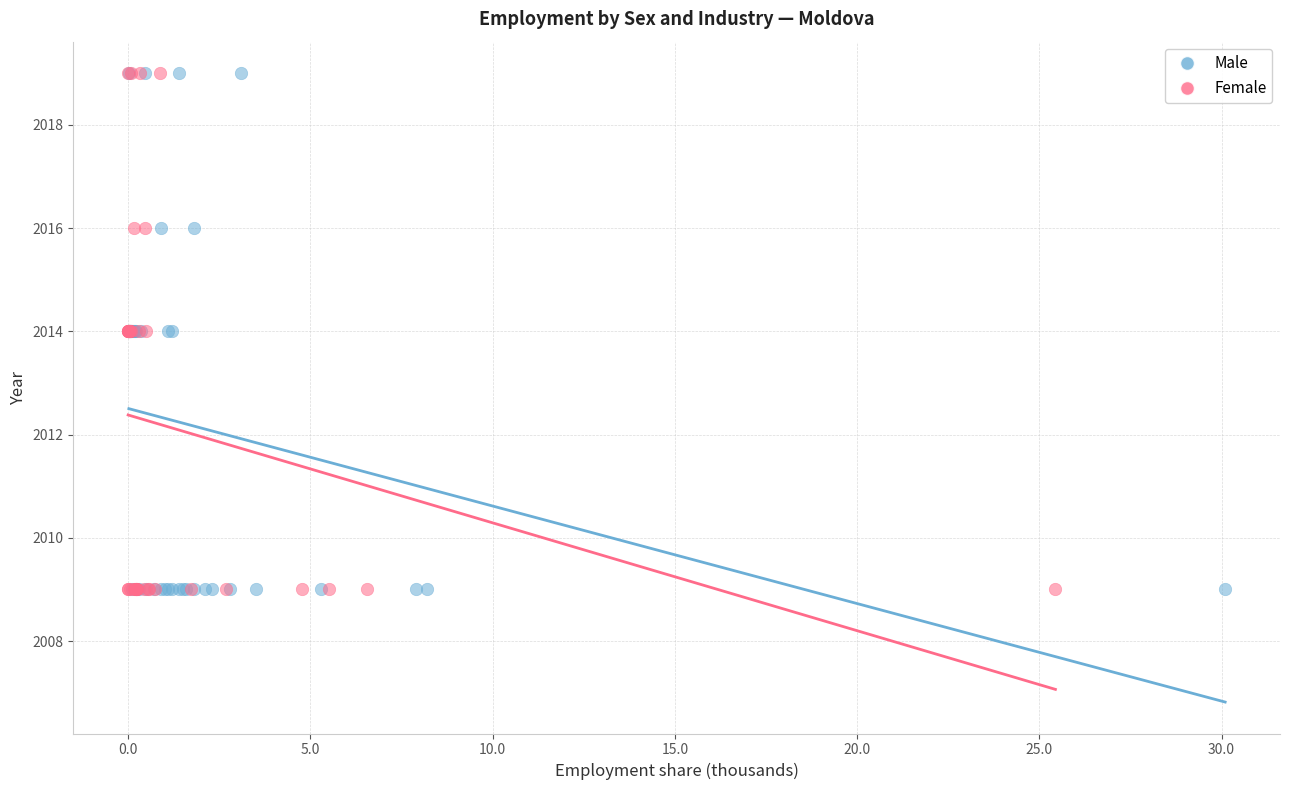

What are all the series names shown in the legend?

Male, Female